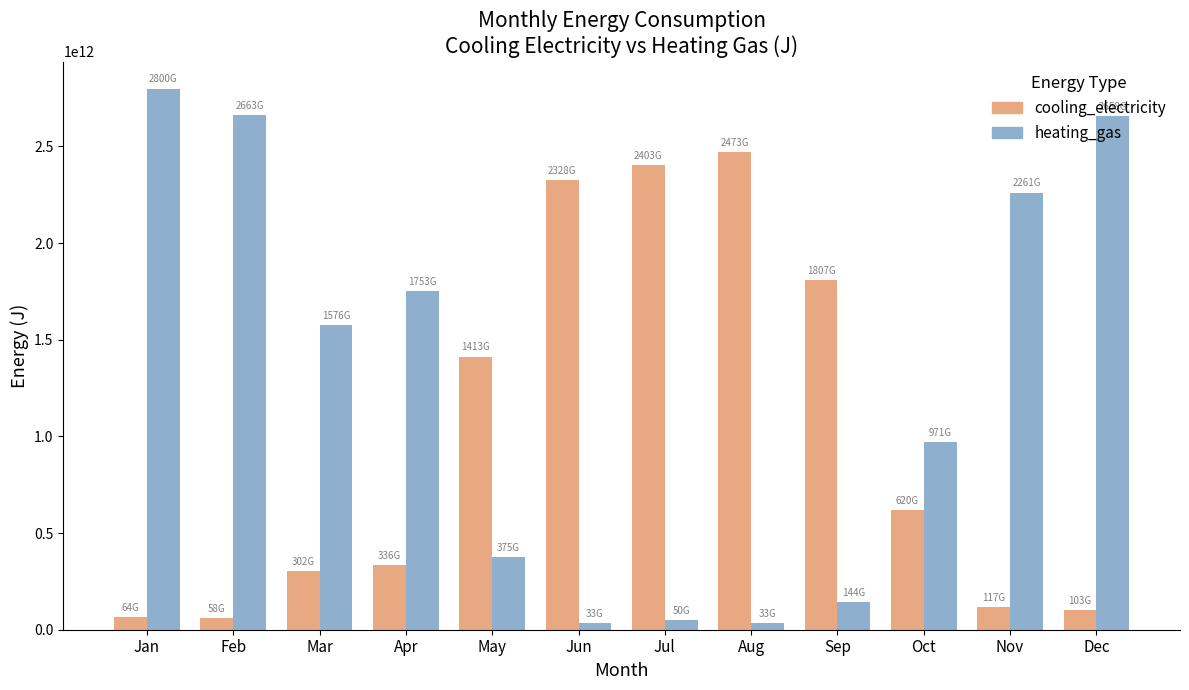

Count the number of categories in the chart.

12